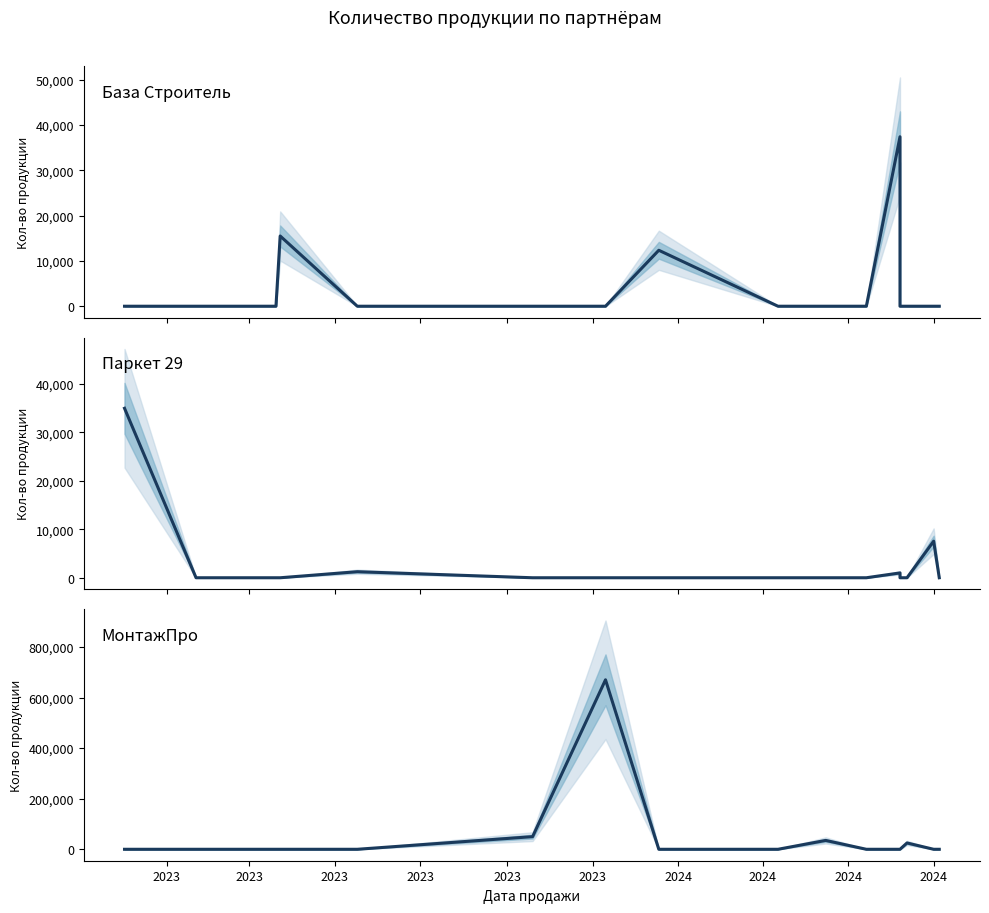

What is the difference between the highest and lowest values at 2023?

35000